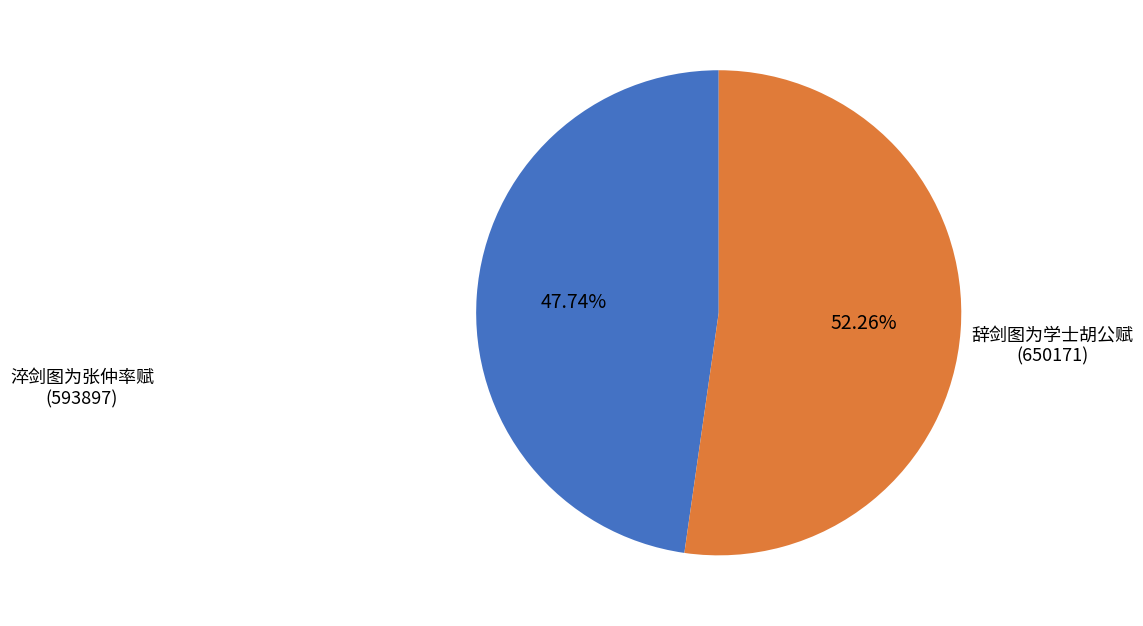

Is there any slice that represents more than half of the pie?

Yes